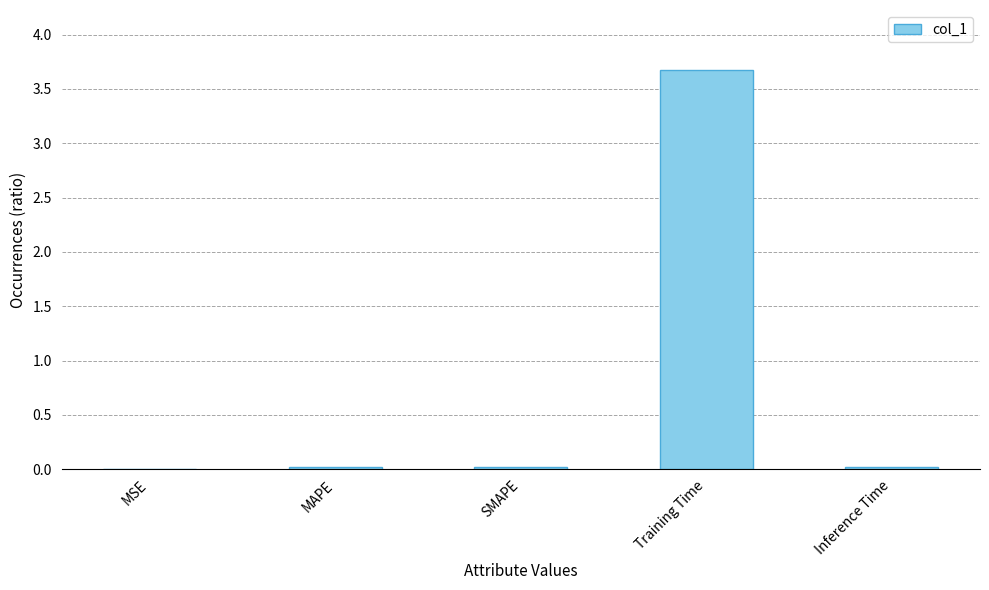

What is the maximum value shown in the chart?

3.7